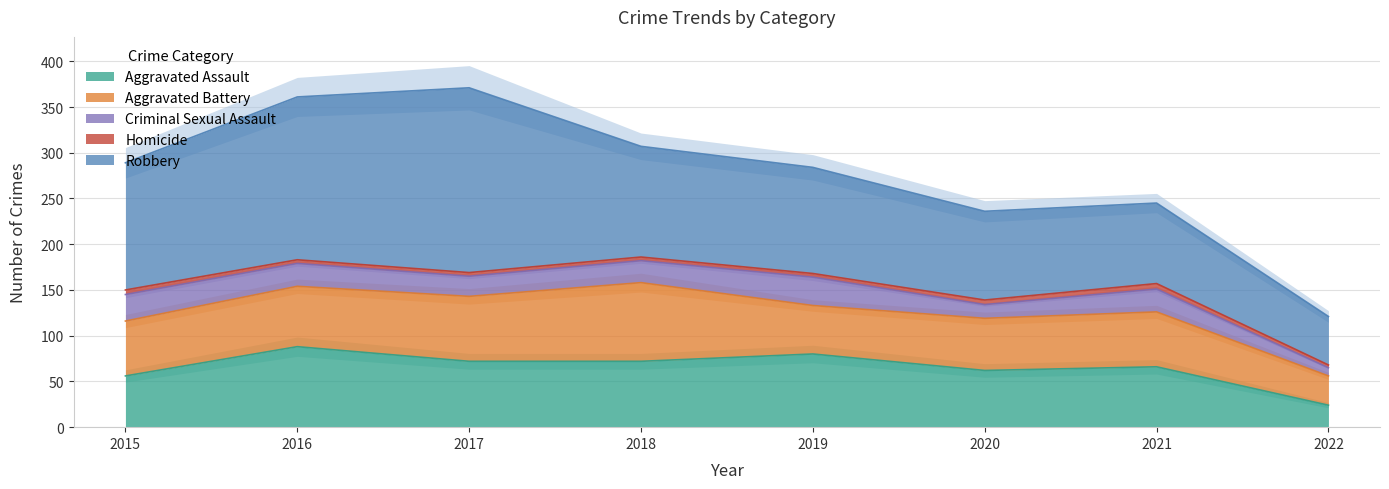

How many data points does each series have?

8